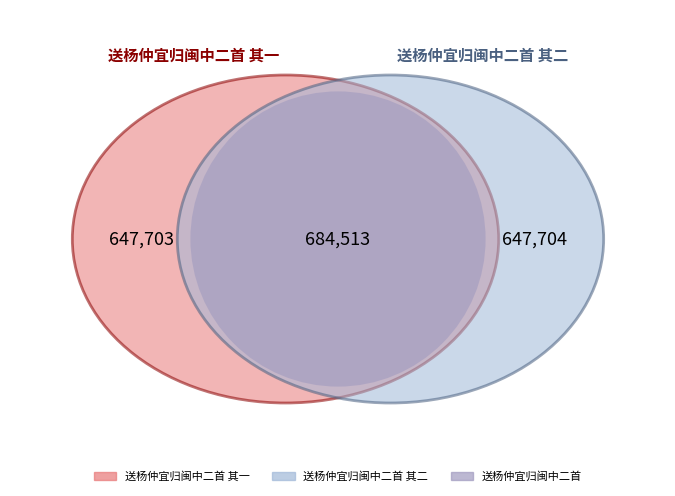

To the nearest percent, what is the difference between the 送杨仲宜归闽中二首 and 送杨仲宜归闽中二首 其二 slice percentages?

2%